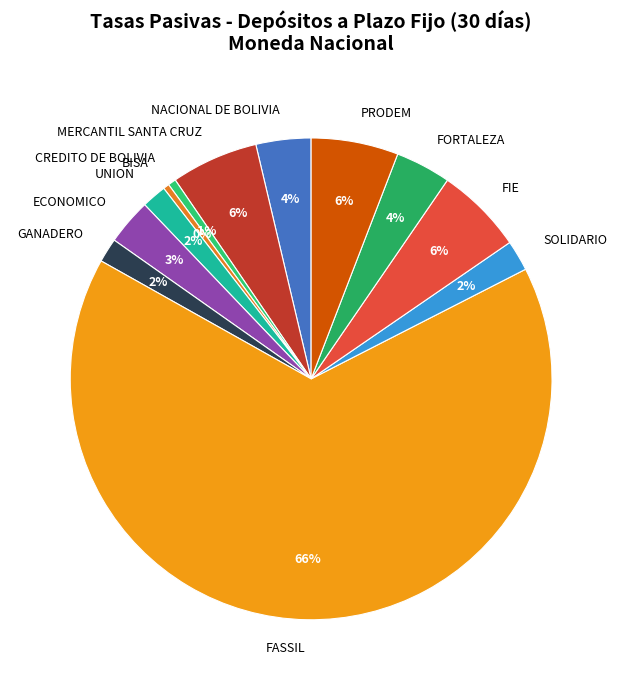

To the nearest percent, what is the difference between the largest and smallest slice percentages?

65%